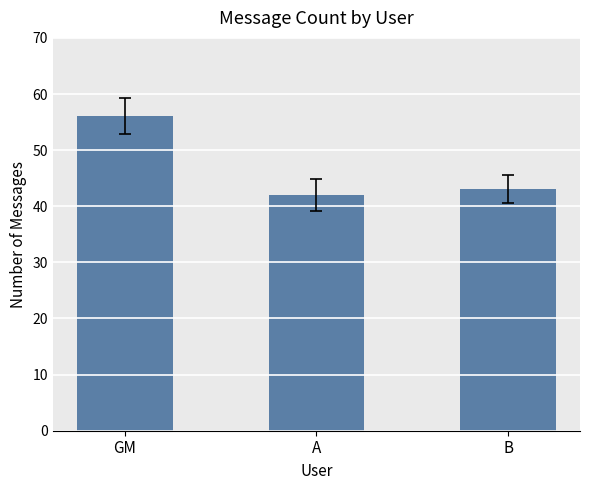

What is the minimum value shown in the chart?

42